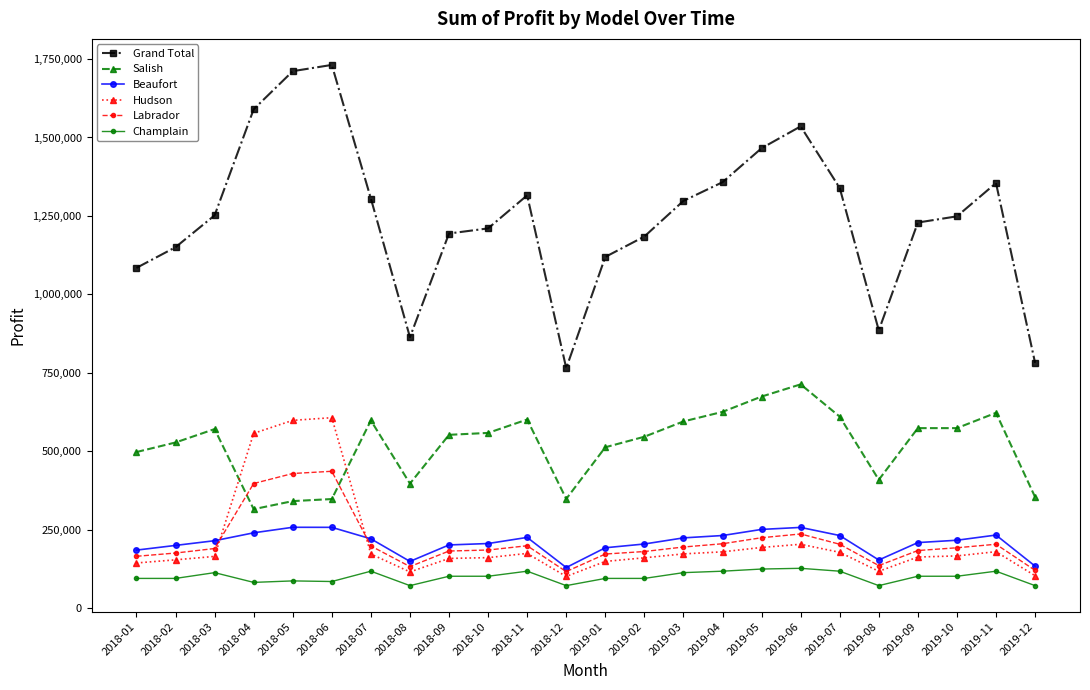

What is the total value across all series at 2018-07?

2610400.0